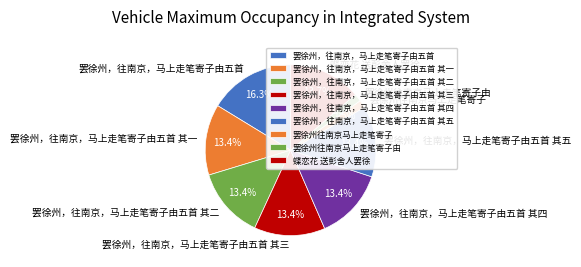

The 蝶恋花 送彭舍人罢徐 slice represents 14% of the pie. True or false?

True